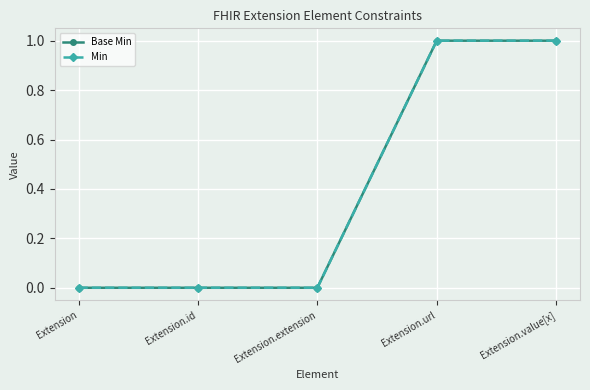

Is the value of Min at Extension.extension greater than the value of Base Min at Extension.value[x]?

No